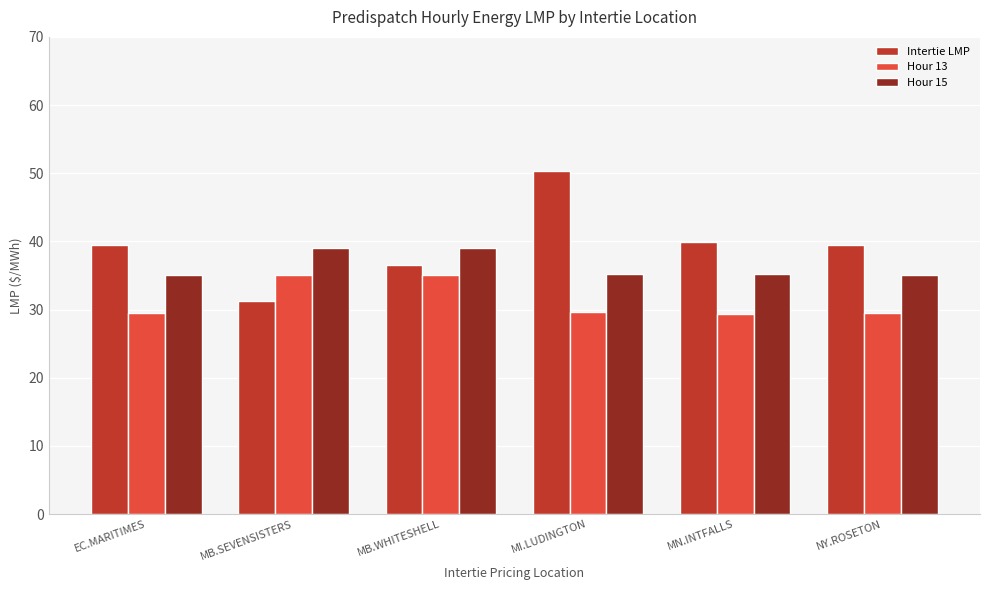

What is the label of the 1st bar from the right?

NY.ROSETON